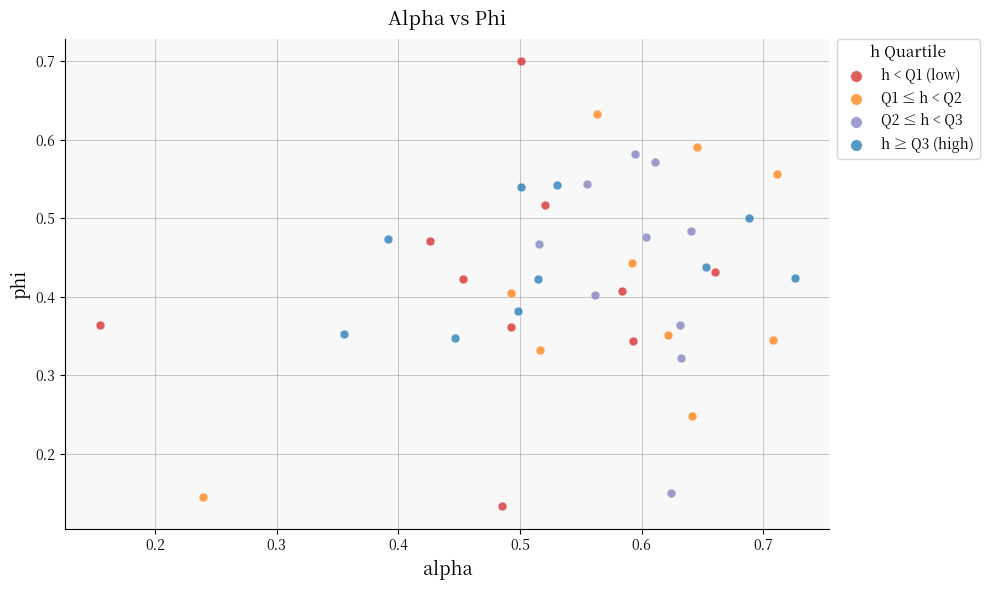

Which series contains the lowest Y value?

h < Q1 (low)